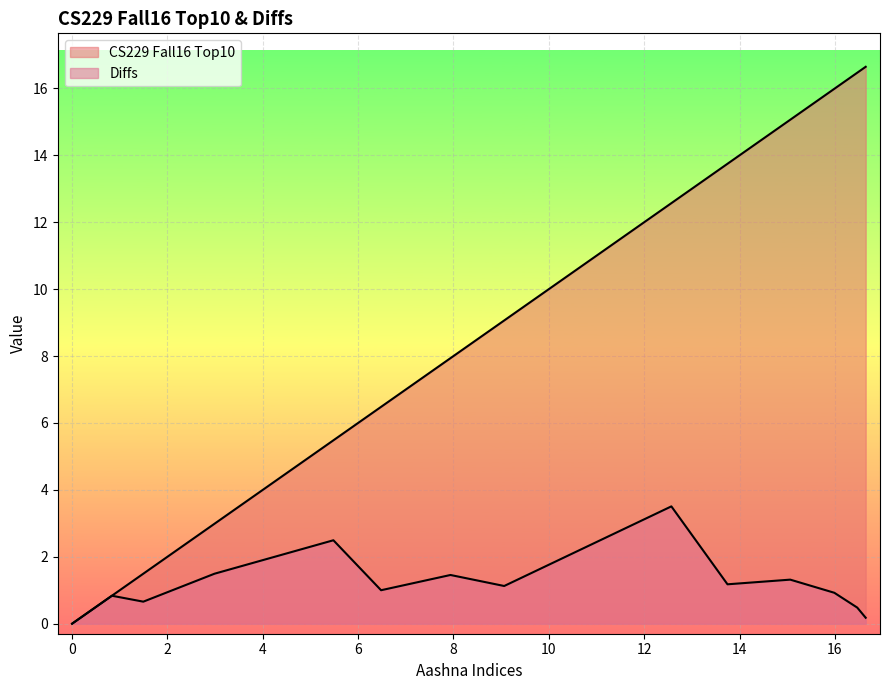

Which has a higher value, 1.49367088607594 or 7.93670886075949?

7.93670886075949